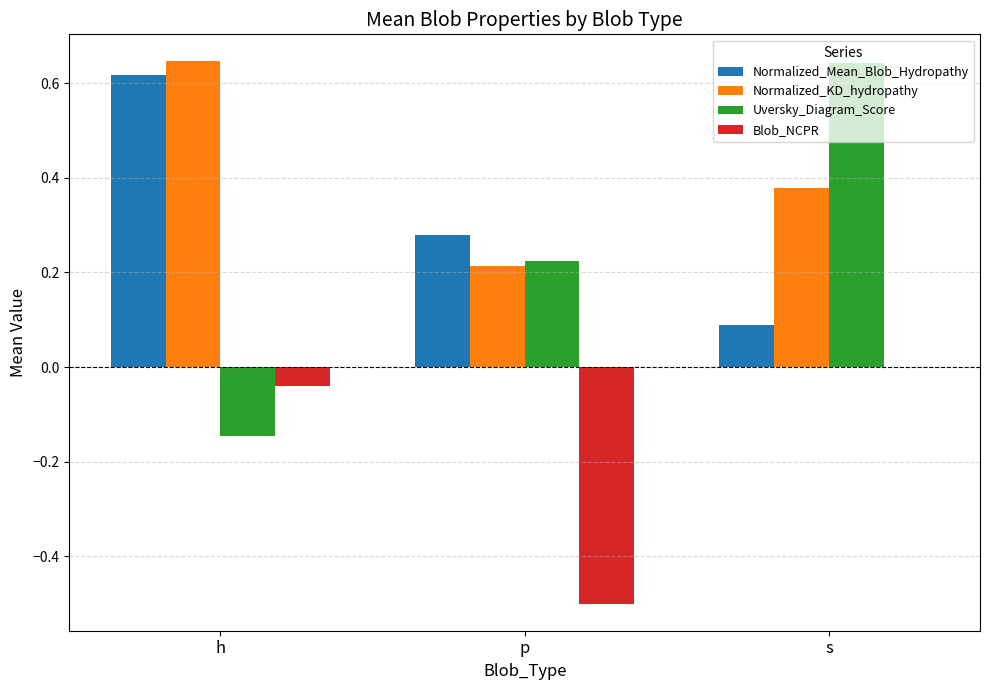

Which category has the highest value in the Uversky_Diagram_Score series?

s